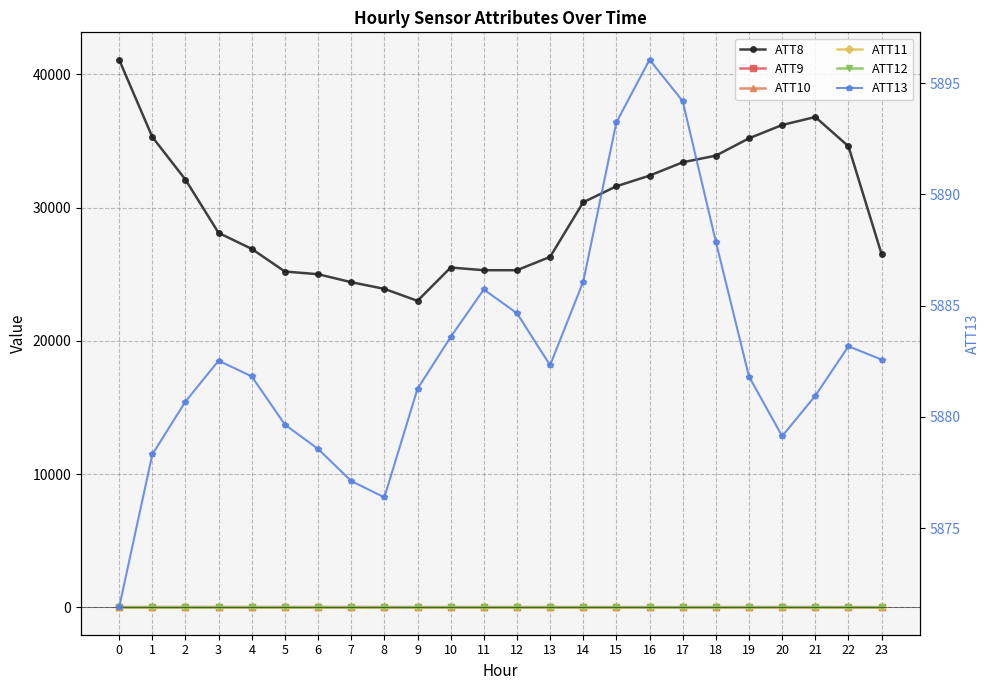

What is the value of the ATT12 point at the 7th from the left?

-5.3